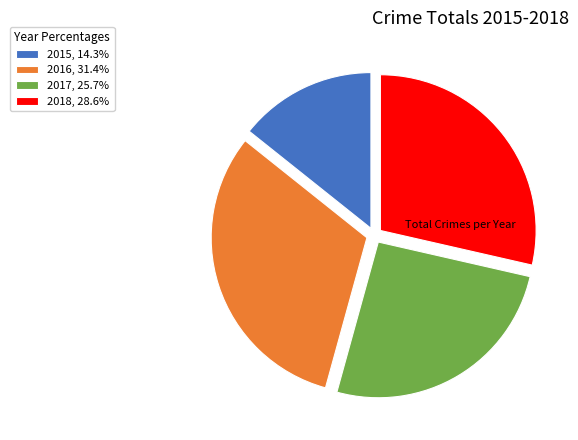

Is 2016, 31.4% the majority of the pie?

No